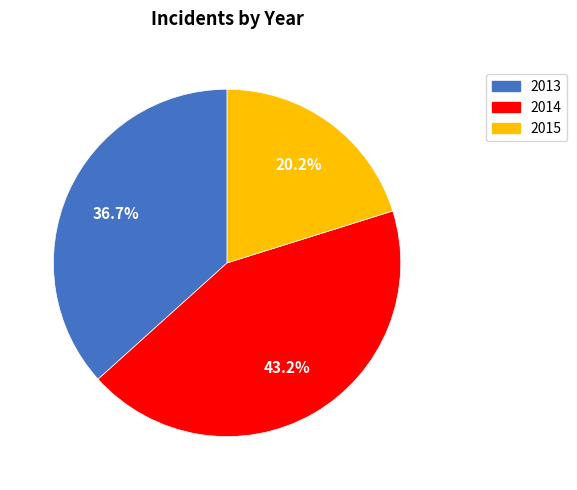

Count the number of slices in the pie.

3